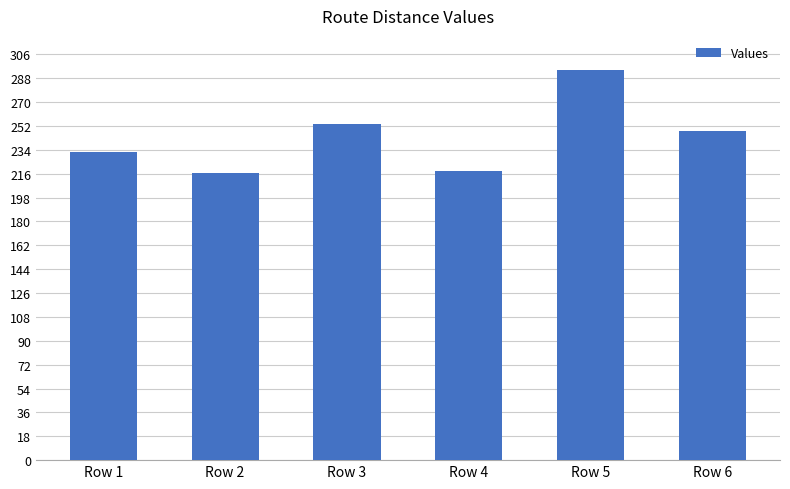

Approximately how many times larger is the value at Row 2 compared to Row 6?

0.9